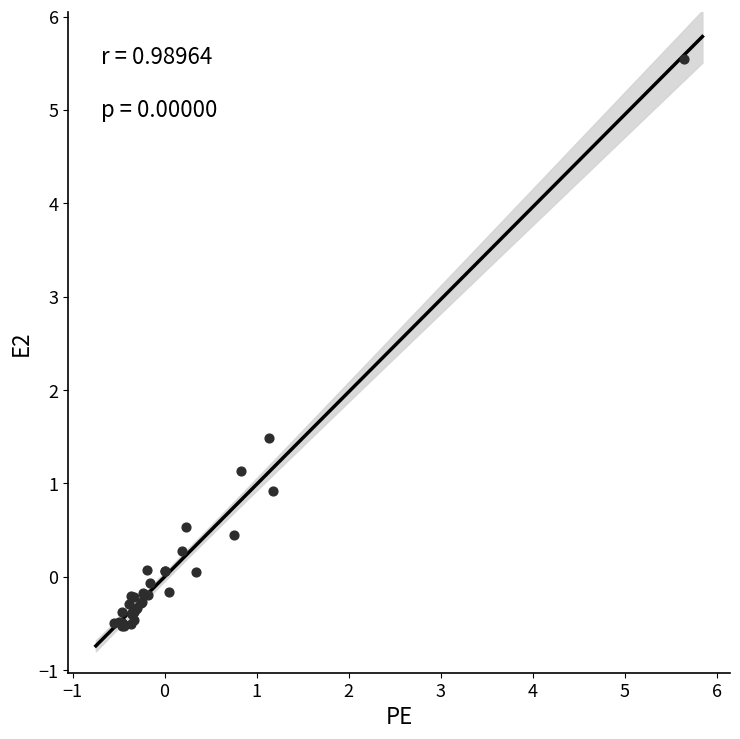

What Y value in the scatter plot is closest to 2?

1.5